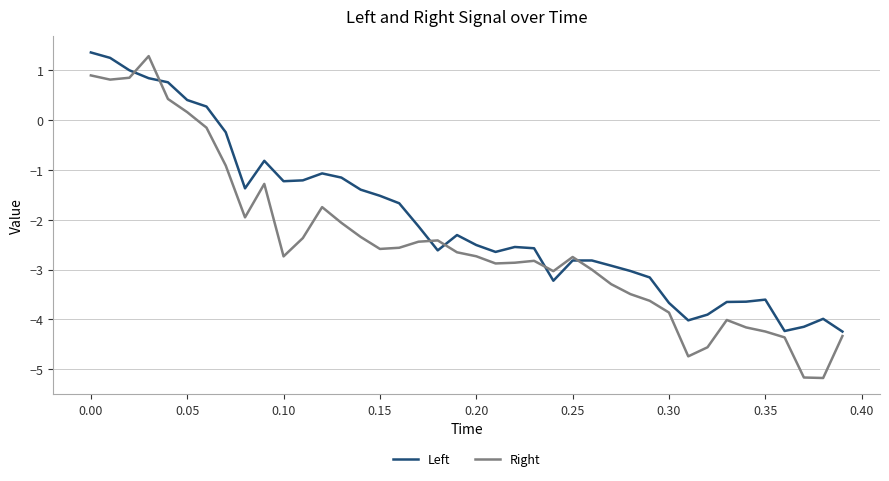

True or false: Right has more than 2 interior local peaks.

True